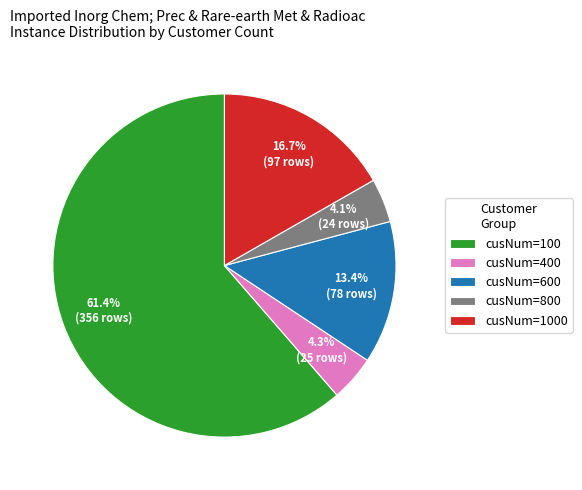

Which slice is the largest?

cusNum=100